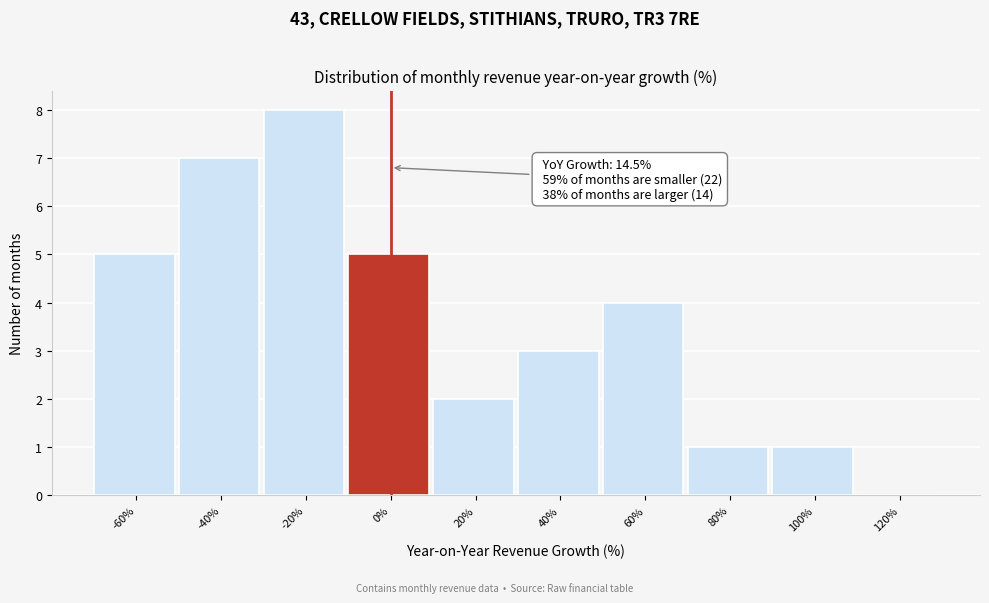

Reading right to left, what are all the values shown in this chart?

120%=0	100%=1	80%=1	60%=4	40%=3	20%=2	0%=5	-20%=8	-40%=7	-60%=5